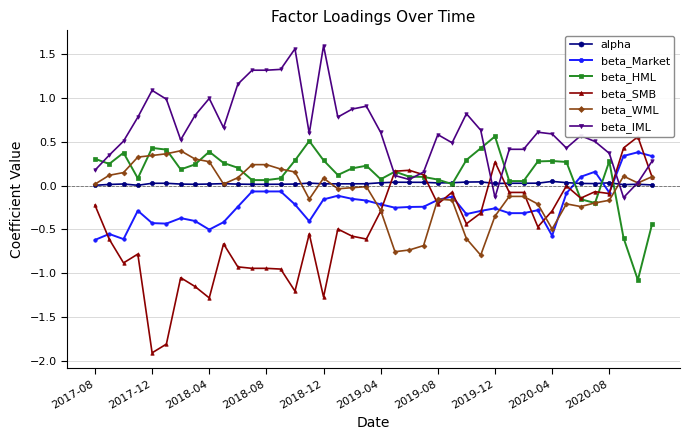

How many intersections are there between beta_HML and alpha?

5